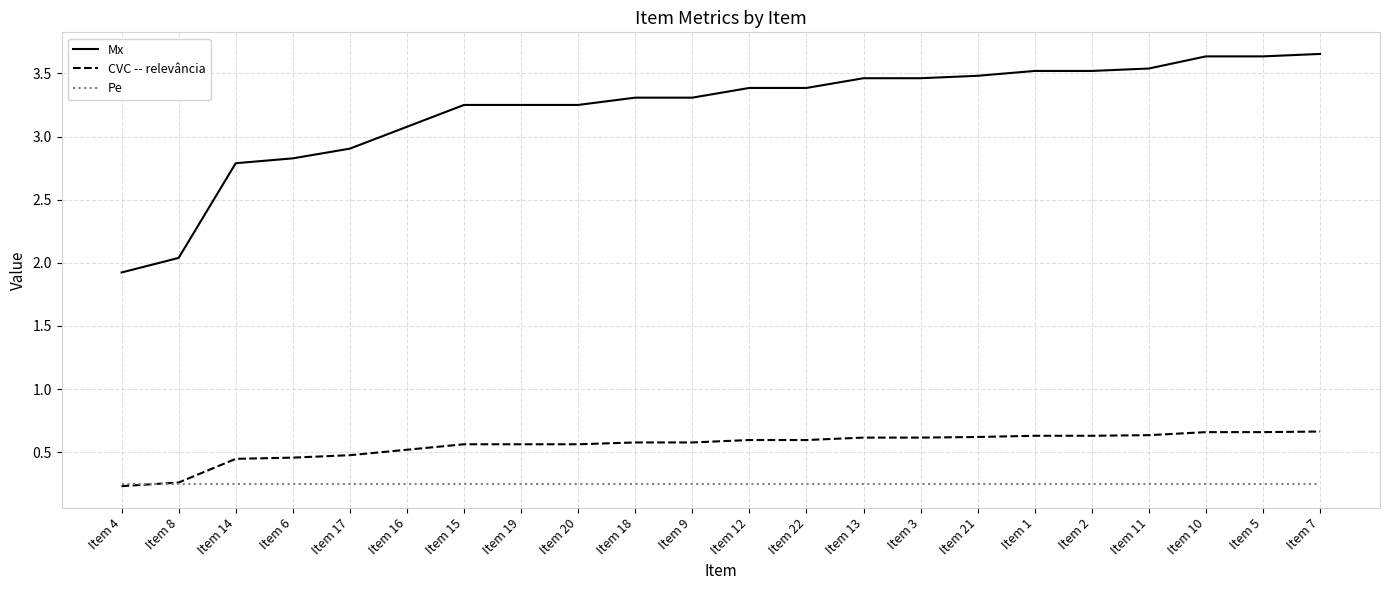

What position from the right is Item 5?

2